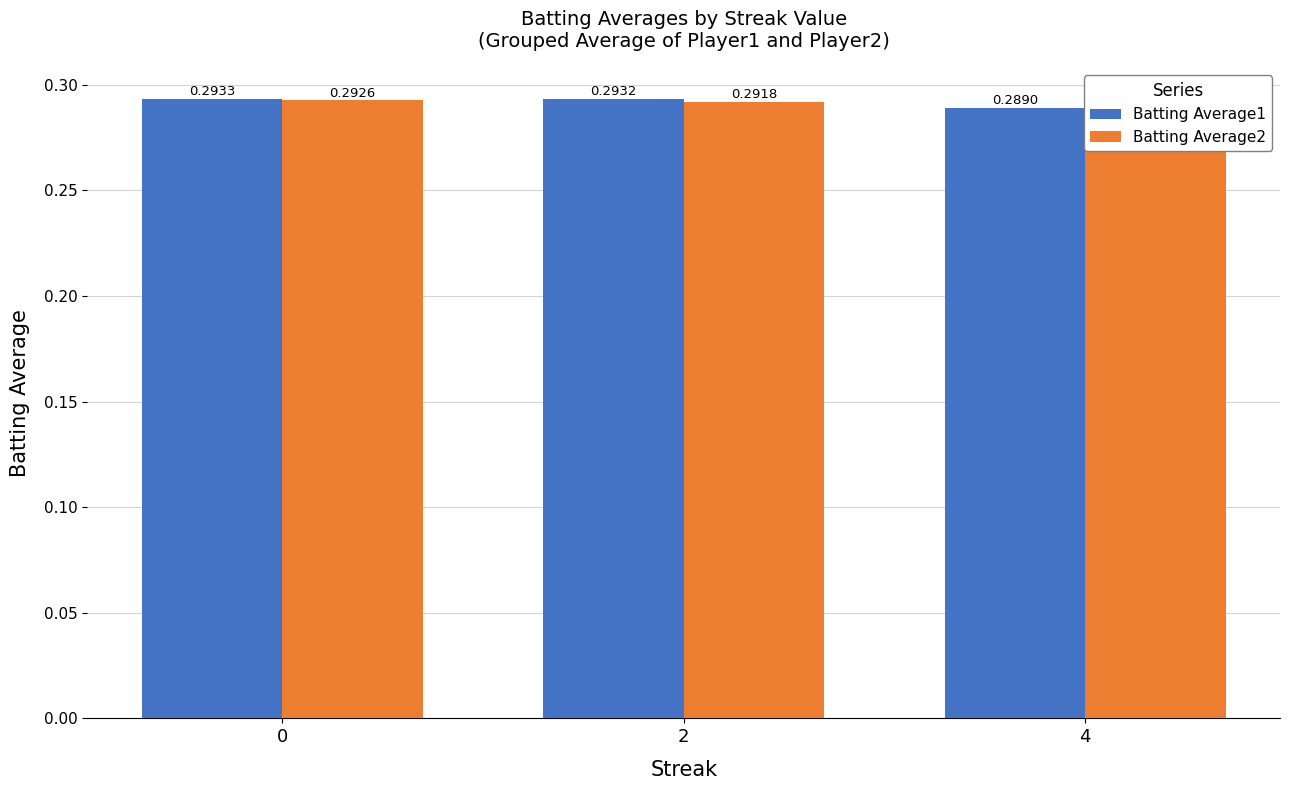

Are the bars grouped side by side (vs. stacked)?

Yes